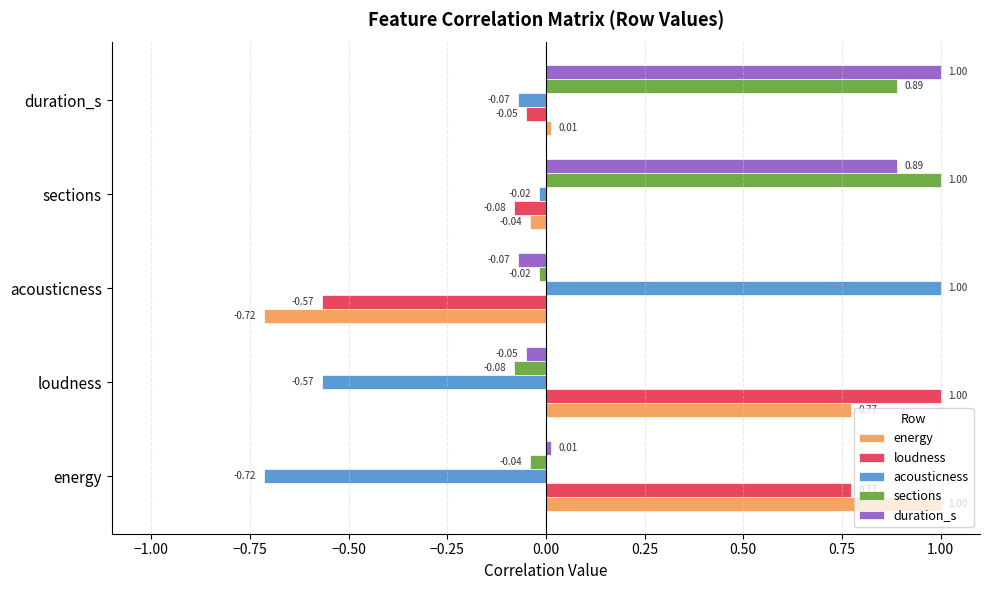

What is the sum of all energy values?

1.0